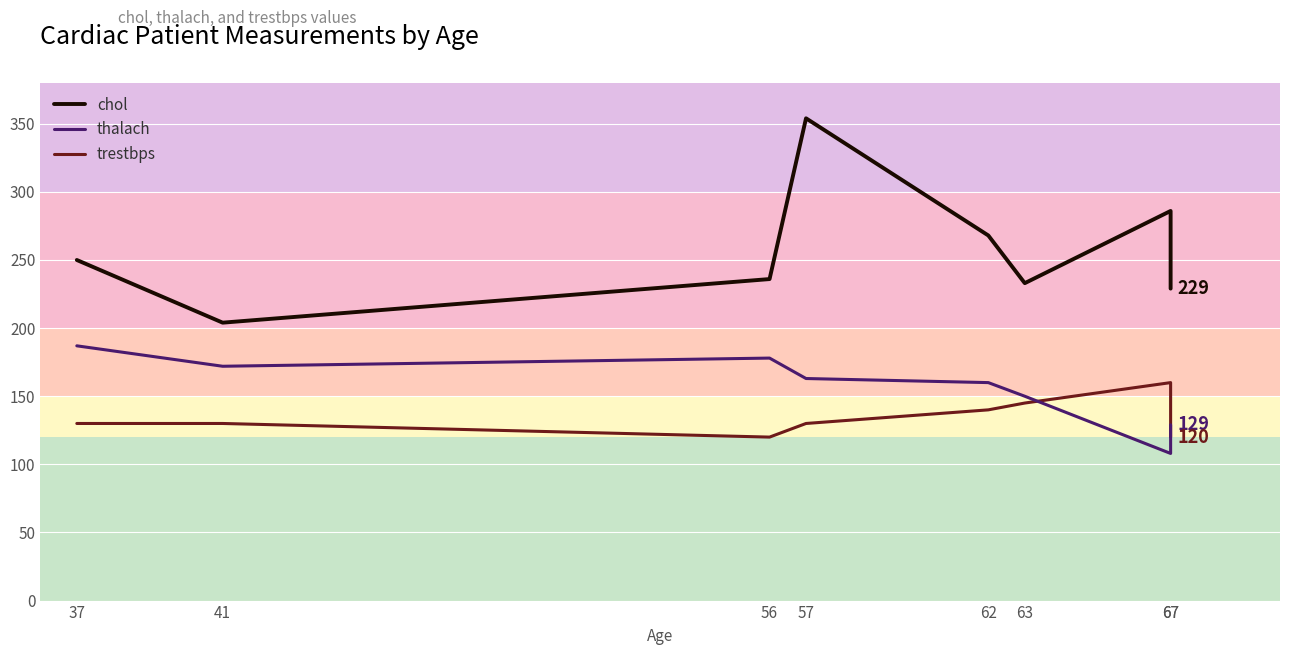

Where does the chol series first go above 250?

57